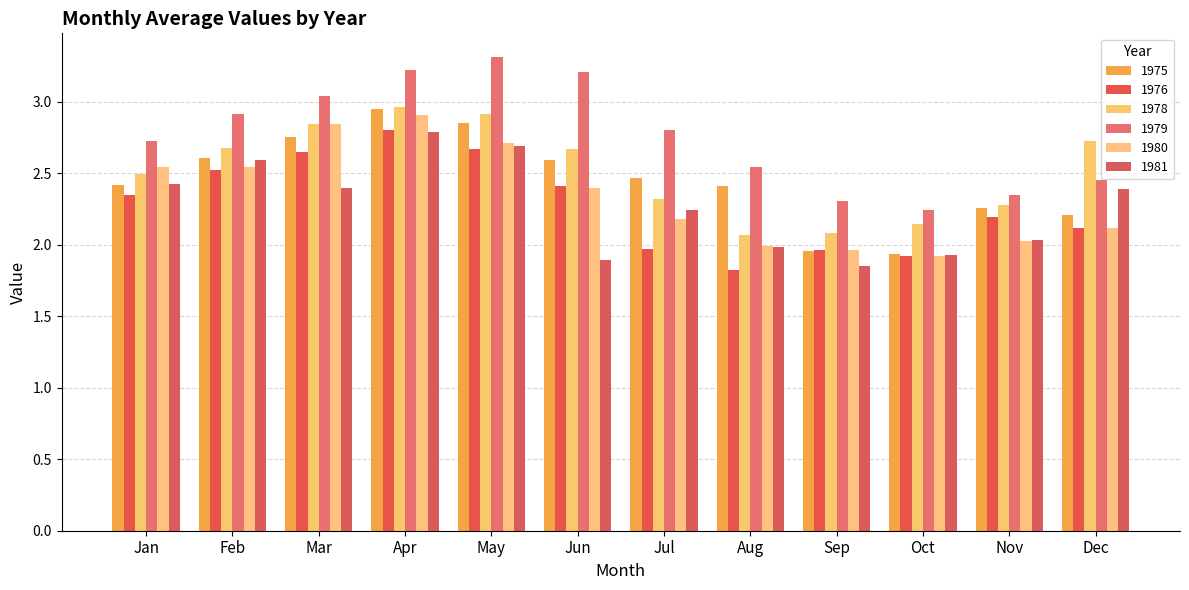

Reading right to left, what are all the values shown in this chart?

1975: 2.2	2.3	1.9	2.0	2.4	2.5	2.6	2.9	3.0	2.8	2.6	2.4
1976: 2.1	2.2	1.9	2.0	1.8	2.0	2.4	2.7	2.8	2.6	2.5	2.4
1978: 2.7	2.3	2.1	2.1	2.1	2.3	2.7	2.9	3.0	2.8	2.7	2.5
1979: 2.5	2.3	2.2	2.3	2.5	2.8	3.2	3.3	3.2	3.0	2.9	2.7
1980: 2.1	2.0	1.9	2.0	2.0	2.2	2.4	2.7	2.9	2.8	2.5	2.5
1981: 2.4	2.0	1.9	1.9	2.0	2.2	1.9	2.7	2.8	2.4	2.6	2.4